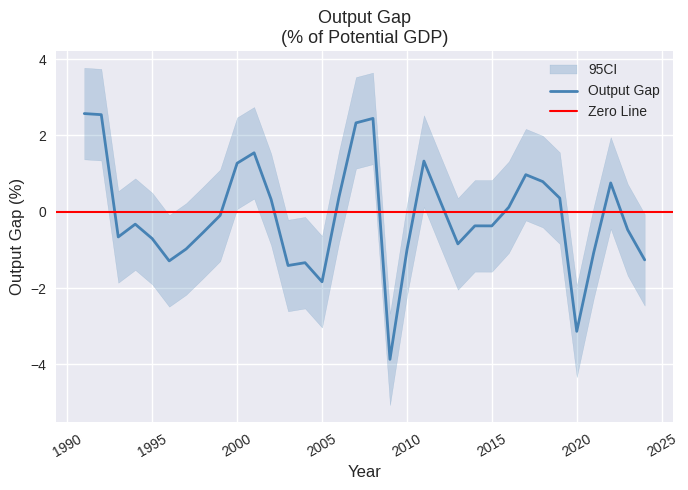

Which label corresponds to the largest value in the chart?

1991